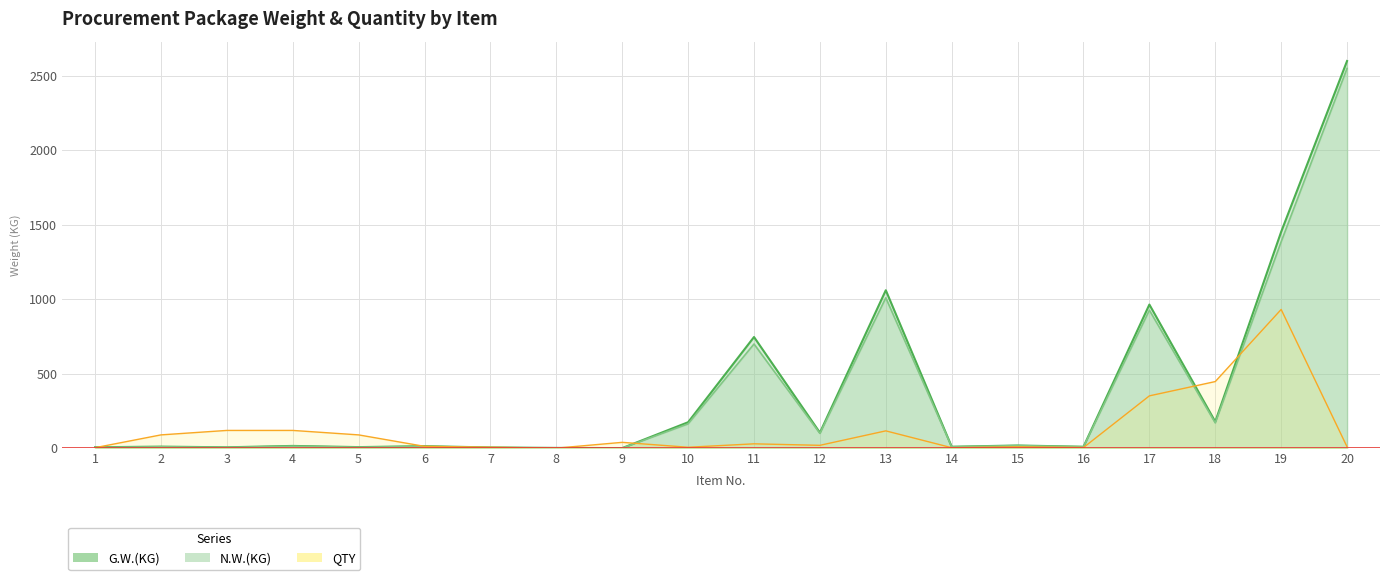

What is the value of the QTY point at the 19th from the left?

932.0